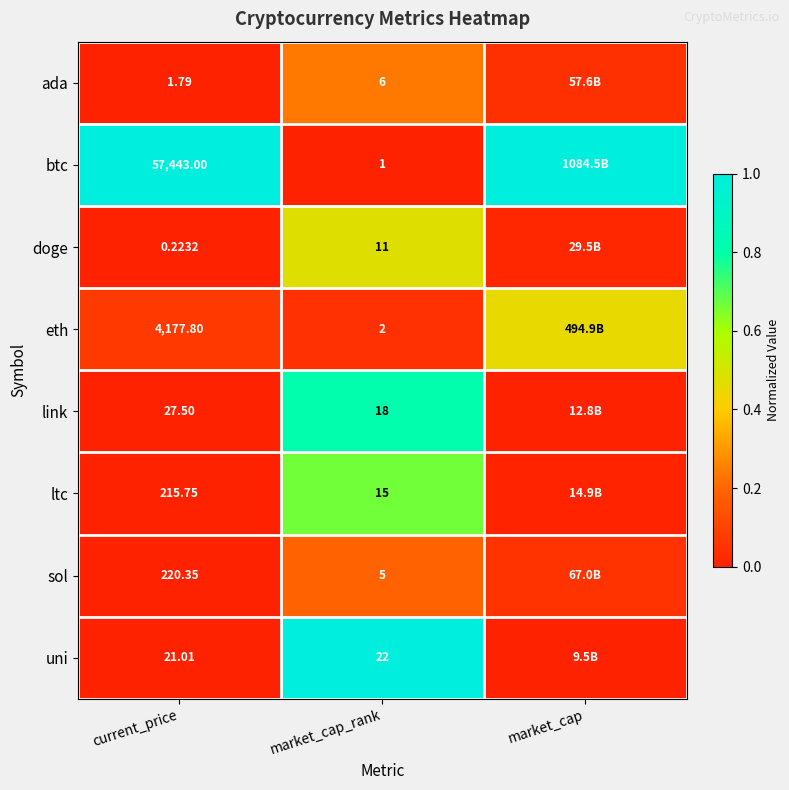

Is the value of uni at market_cap_rank greater than the value of btc at market_cap_rank?

Yes